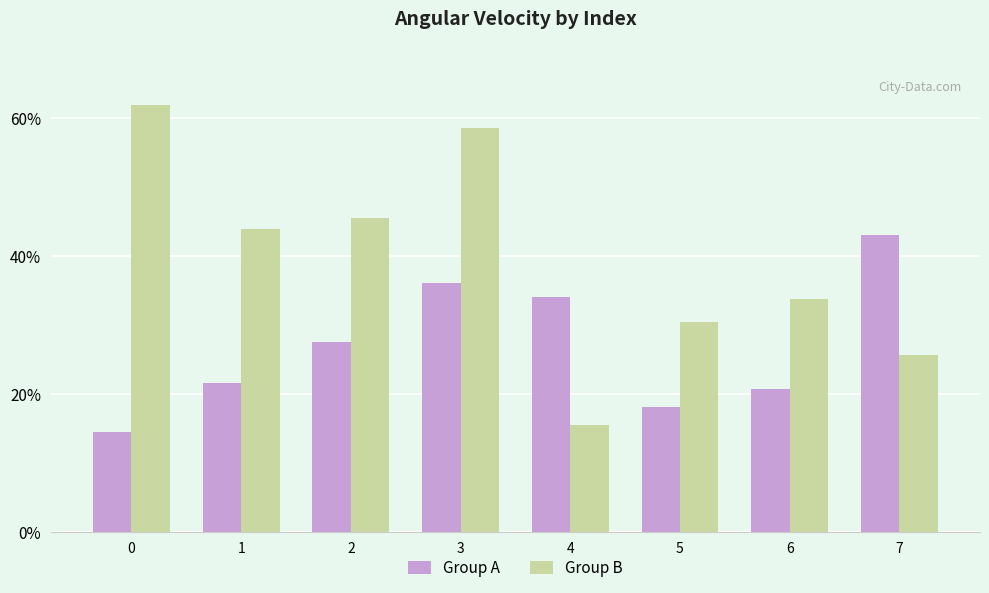

What is the smallest value displayed?

14.5